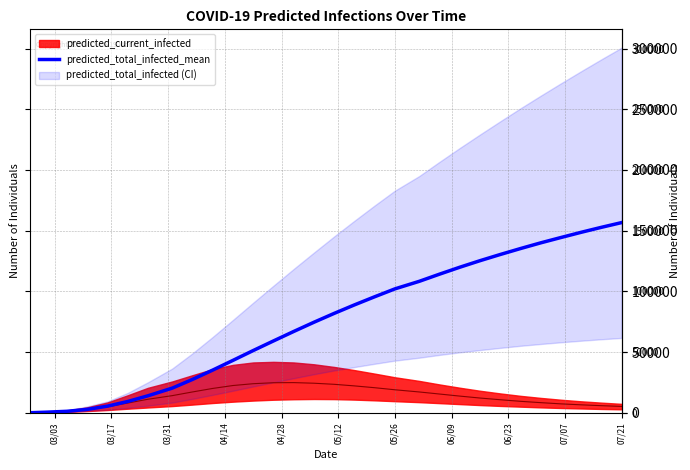

How many values are below 81900?

15